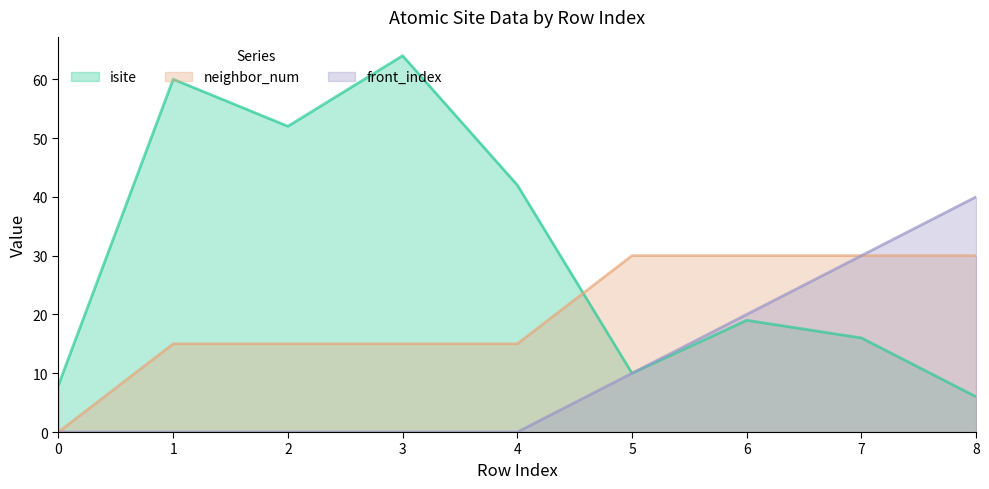

What is the value of the neighbor_num point at the 2nd from the left?

15